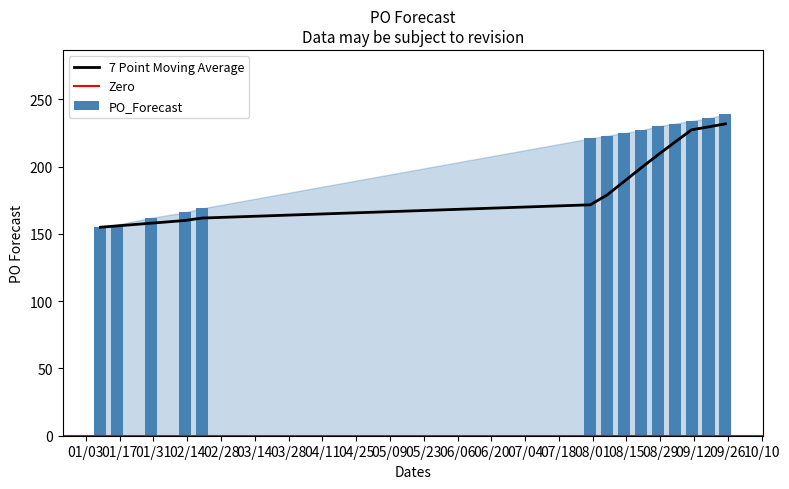

What is the smallest value displayed?

155